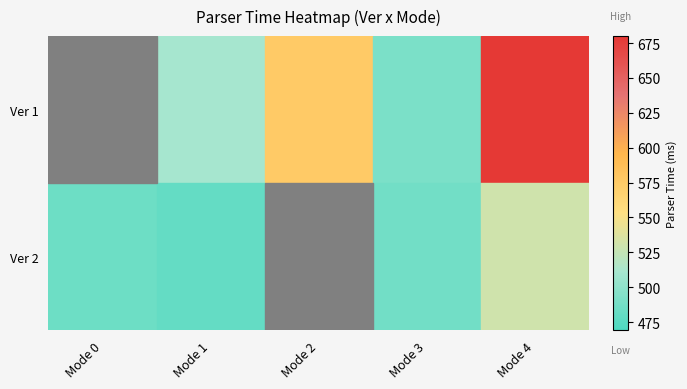

What is the sum of all Ver 1 values?

2727